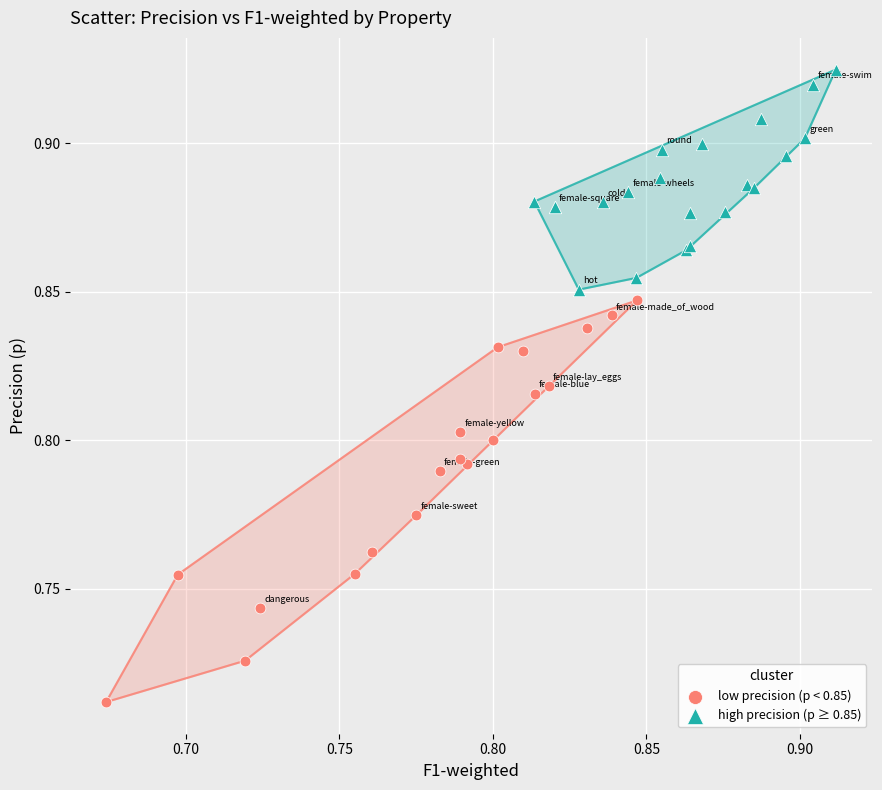

Which series has the largest Y range (max minus min)?

low precision (p < 0.85)